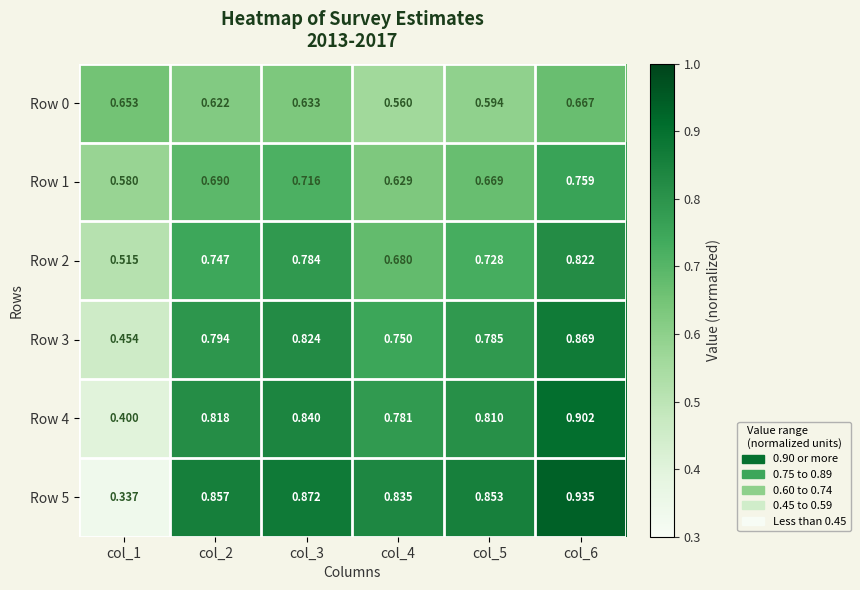

Is the value of Row 3 at col_4 greater than the value of Row 5 at col_6?

No